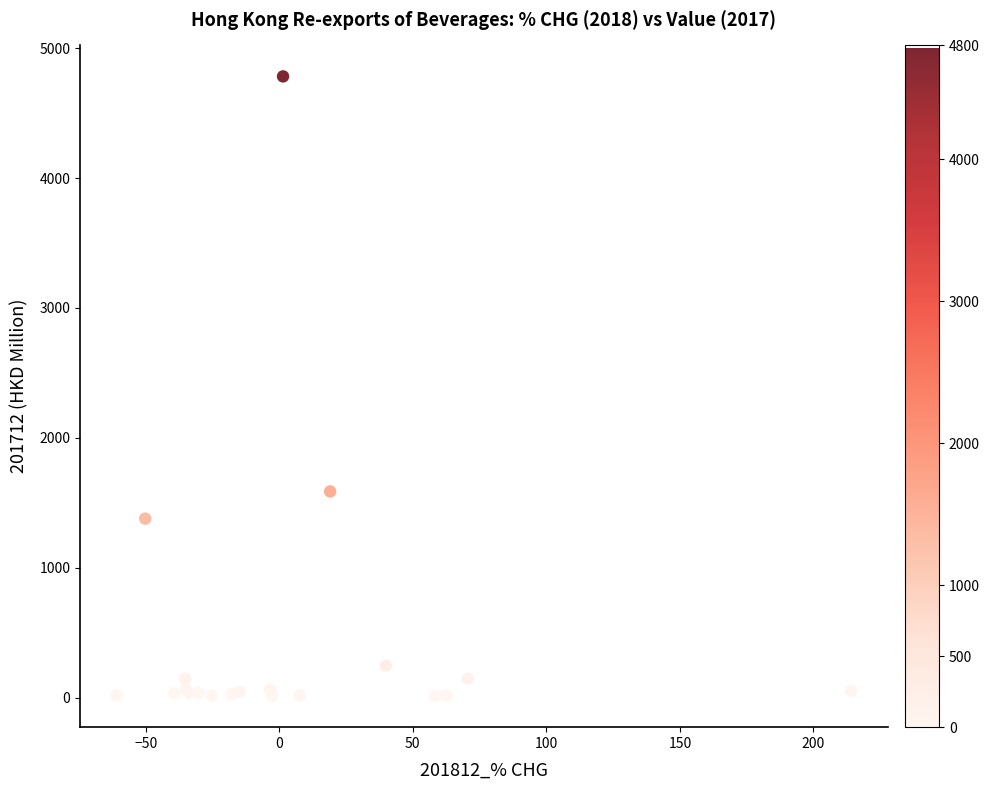

What Y value in the scatter plot is closest to 2396?

1587.3